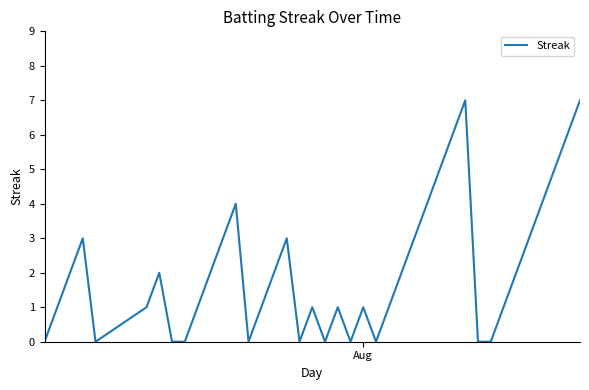

What is the greatest value displayed?

7